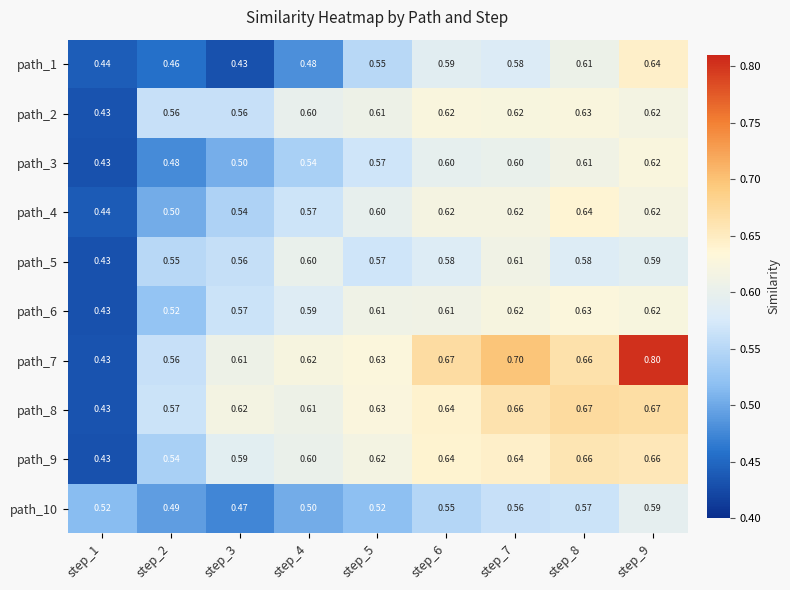

Is the value of path_5 at step_3 greater than the value of path_9 at step_1?

Yes